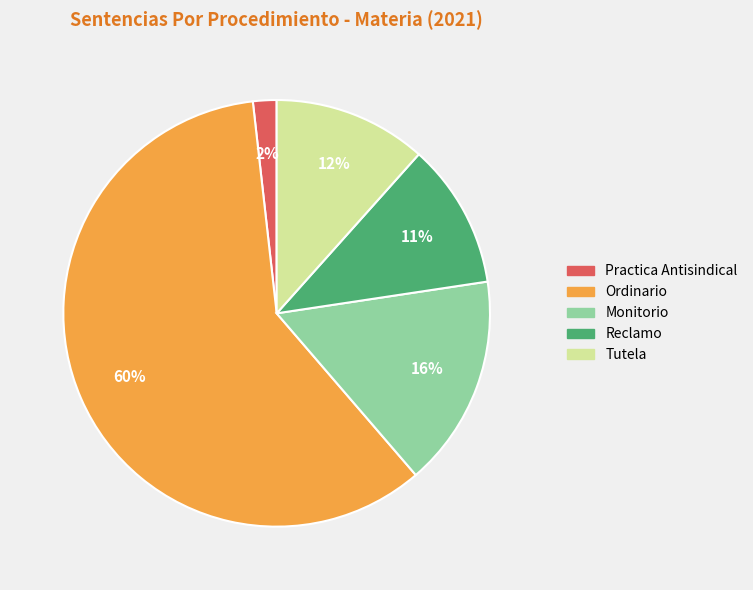

Do Ordinario and Tutela together represent more than half of the pie?

Yes